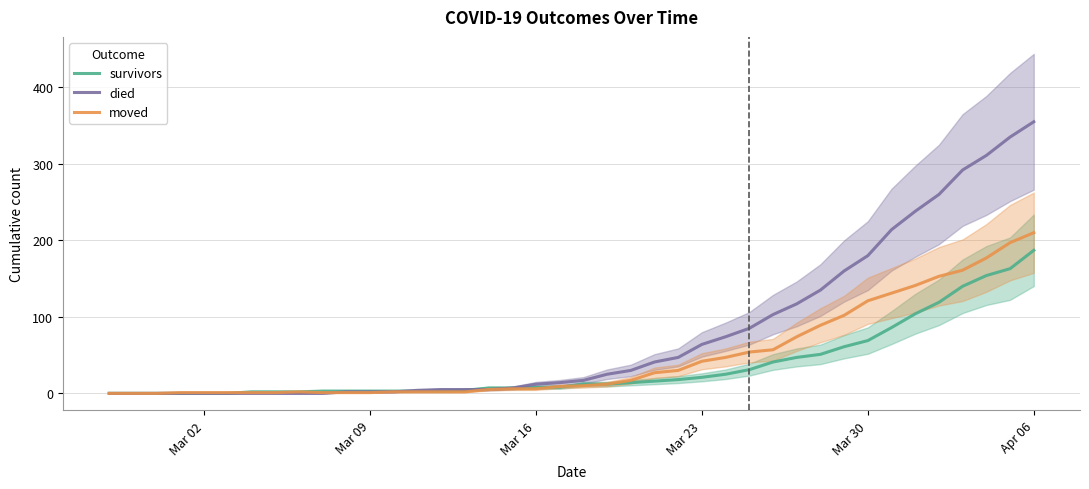

Which category has the highest value in the moved series?

Apr 06